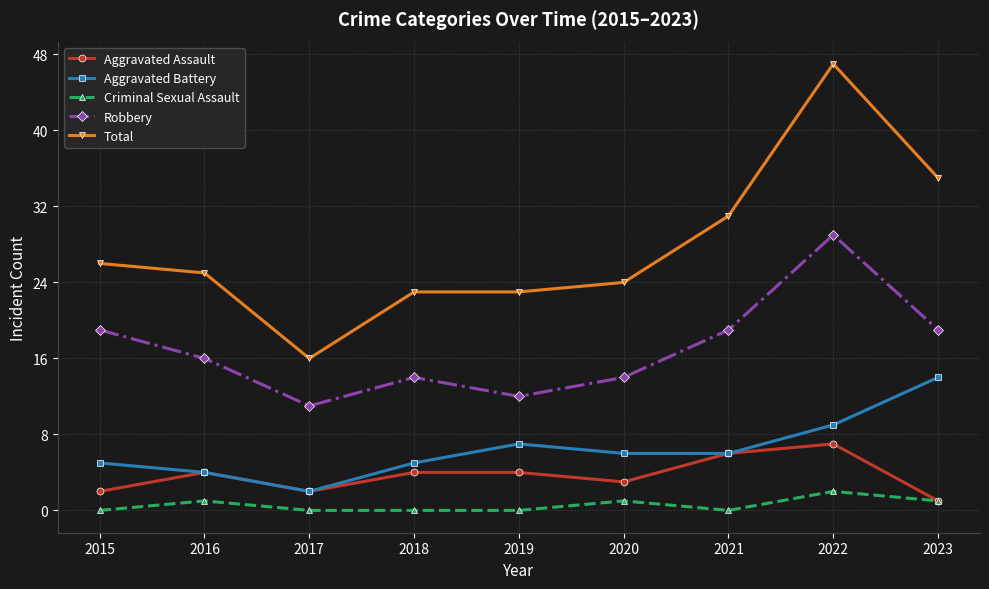

The Criminal Sexual Assault series shows 0 at 2019. True or false?

True